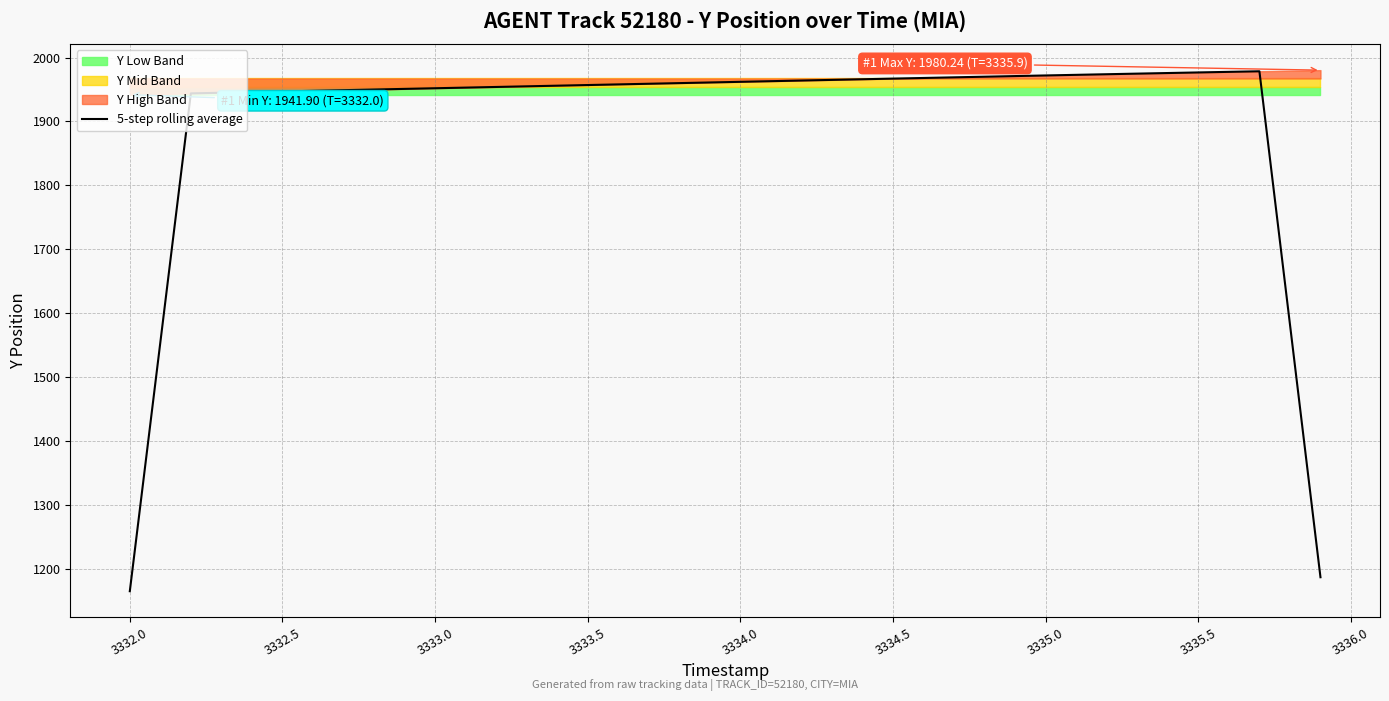

What is the minimum value for 5-step rolling average?

1165.7